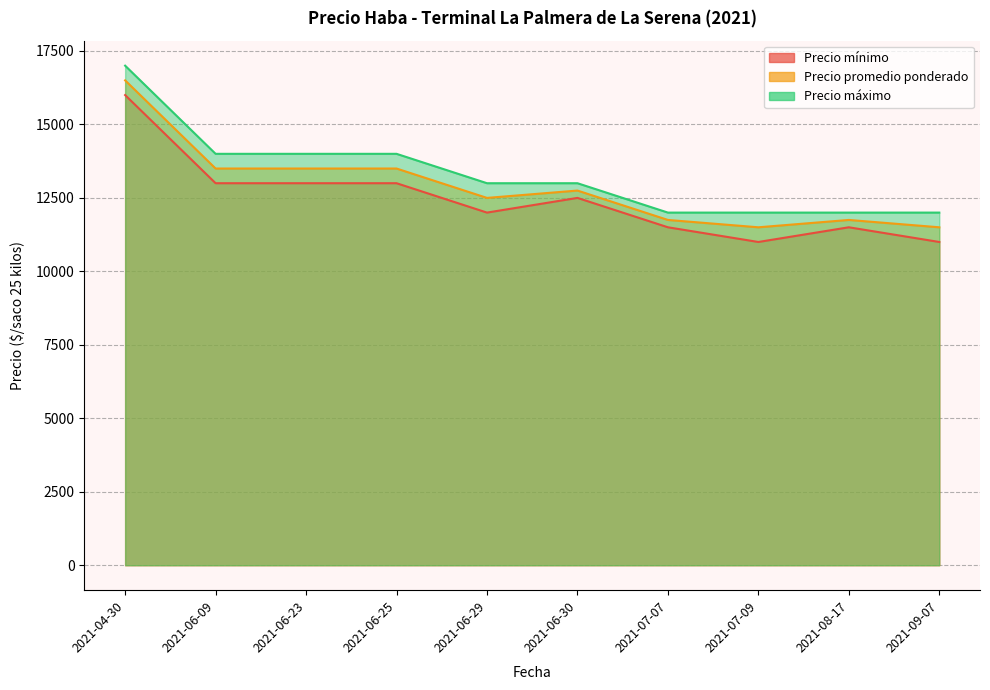

What value does the Precio promedio ponderado series have at 2021-07-07, to the nearest 100?

11800